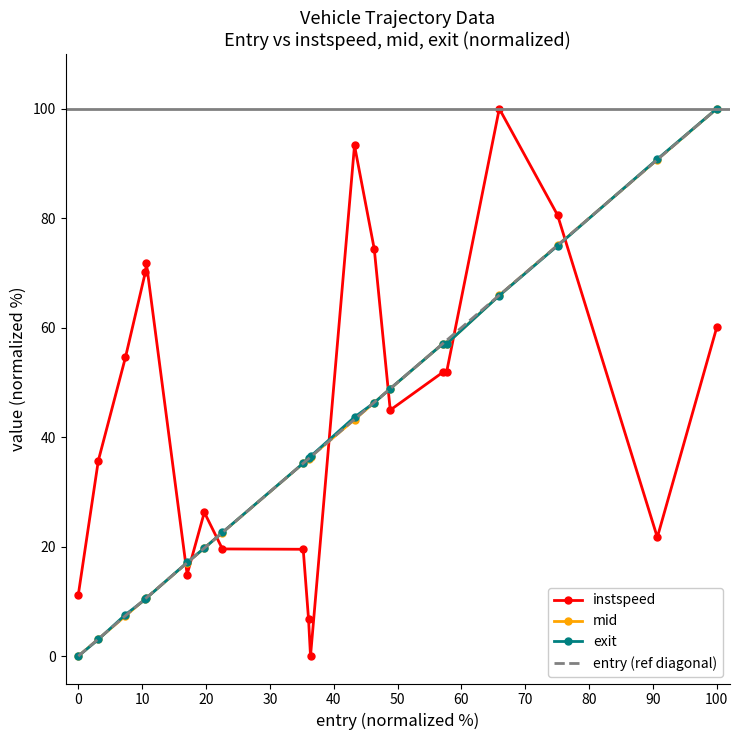

True or false: instspeed has a value of 7.2 at 0.

False